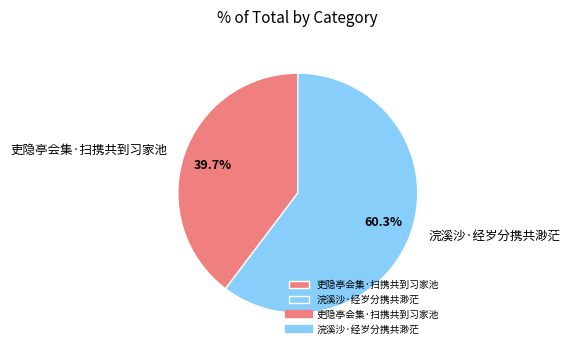

What percentage is NOT represented by 吏隐亭会集·扫携共到习家池?

60.3%